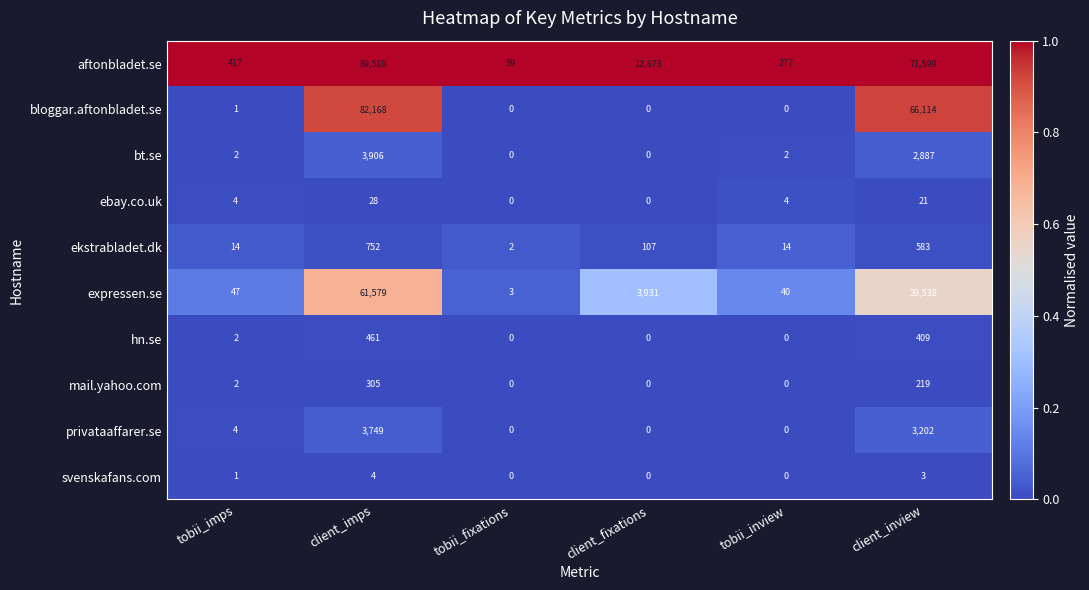

What is the maximum value shown in the chart?

89569